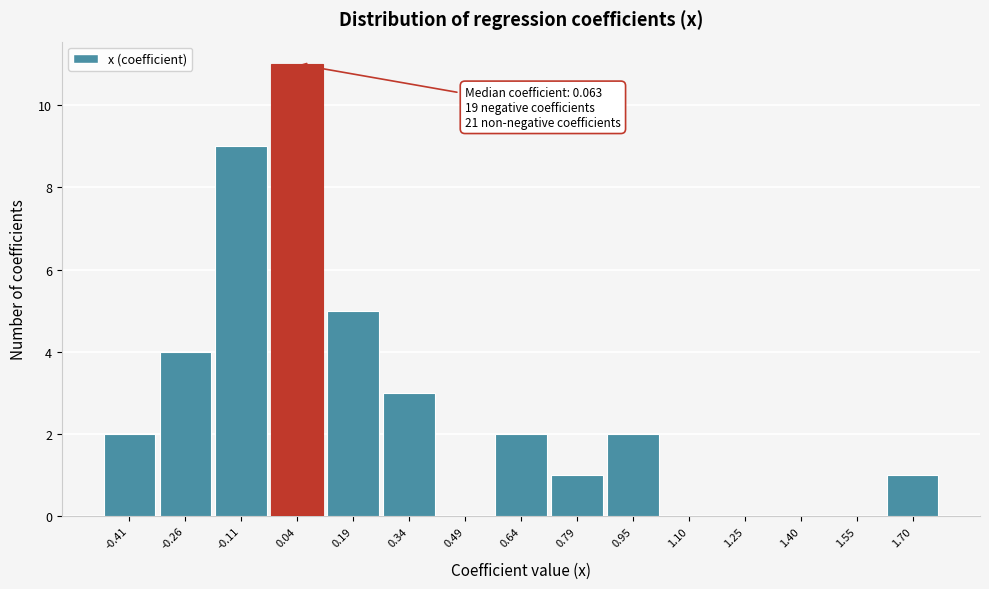

Which range on the x-axis has the tallest bar?

-0.04 to 0.12